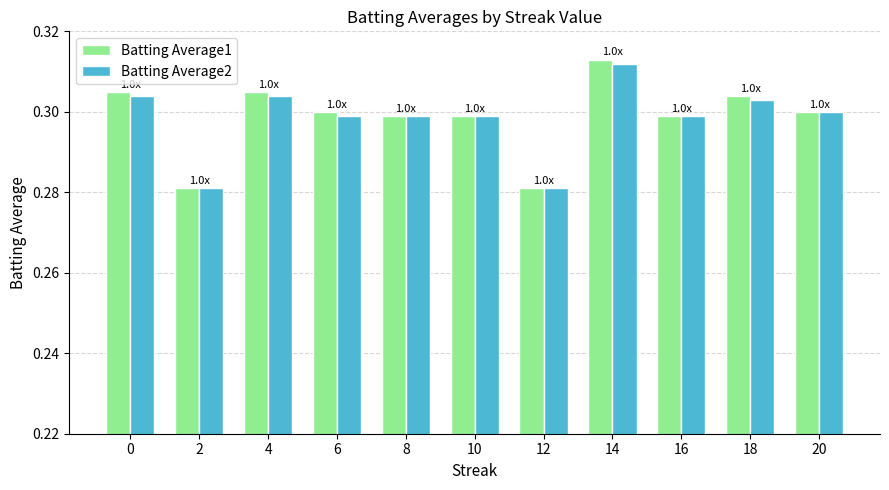

What is the sum of all Batting Average1 values?

3.3